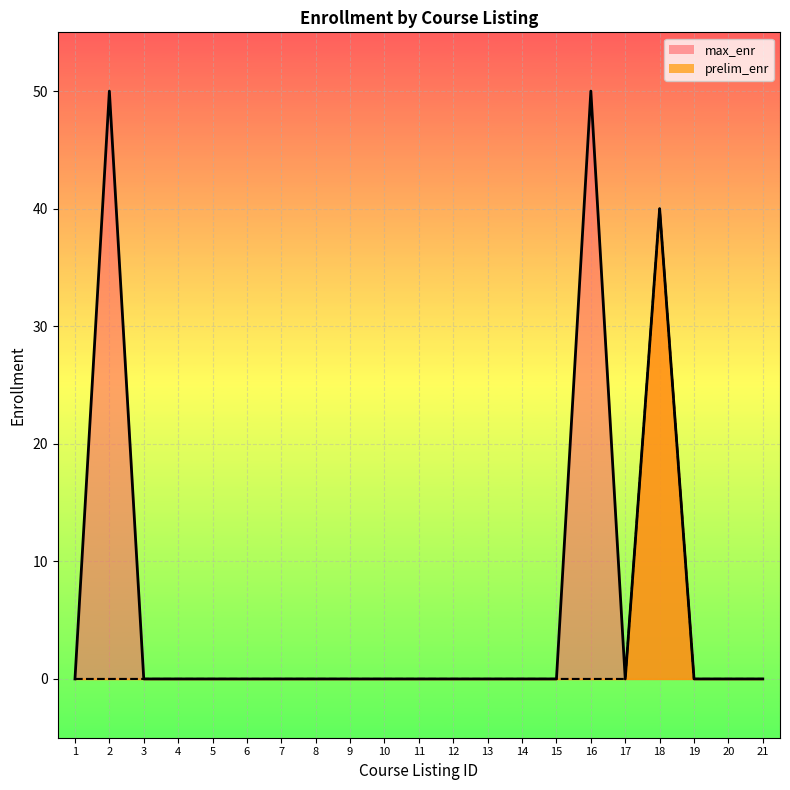

What is the difference between the maximum and minimum values in the prelim_enr series?

40